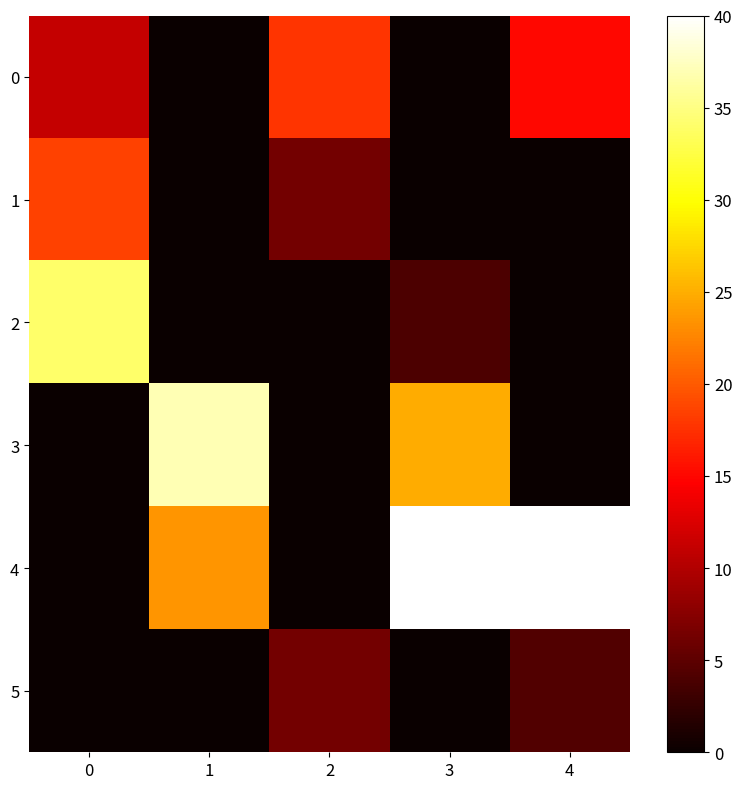

Which label corresponds to the smallest value in the chart?

1